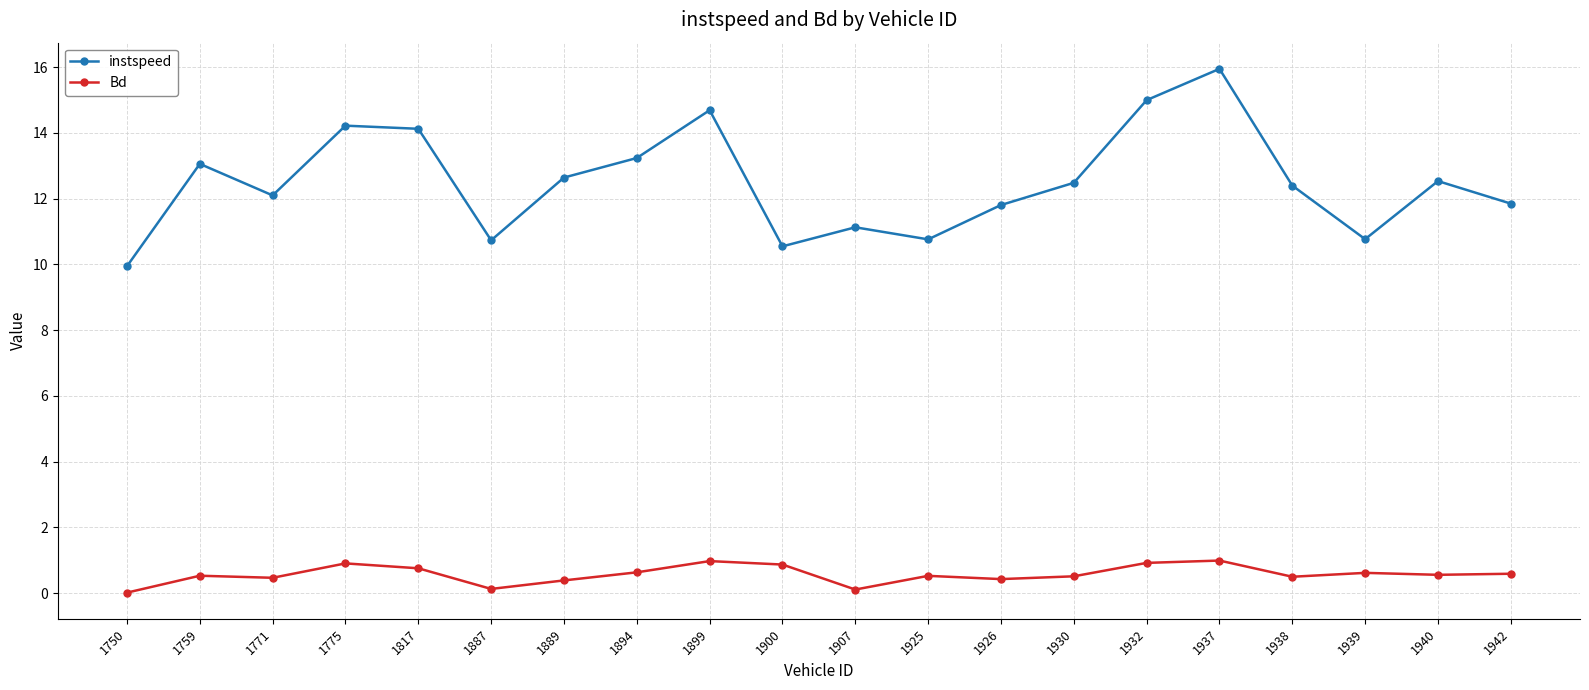

What is the highest value of the instspeed series?

16.0